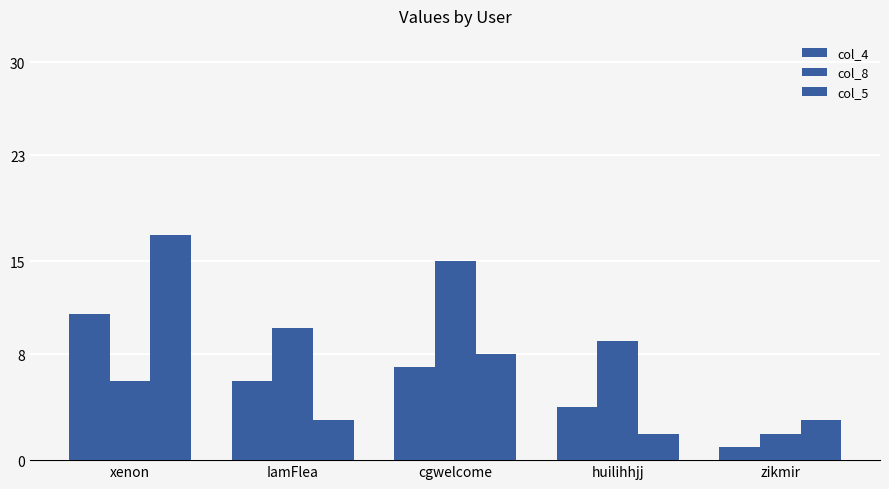

At which label is col_8 closest to 8?

huilihhjj